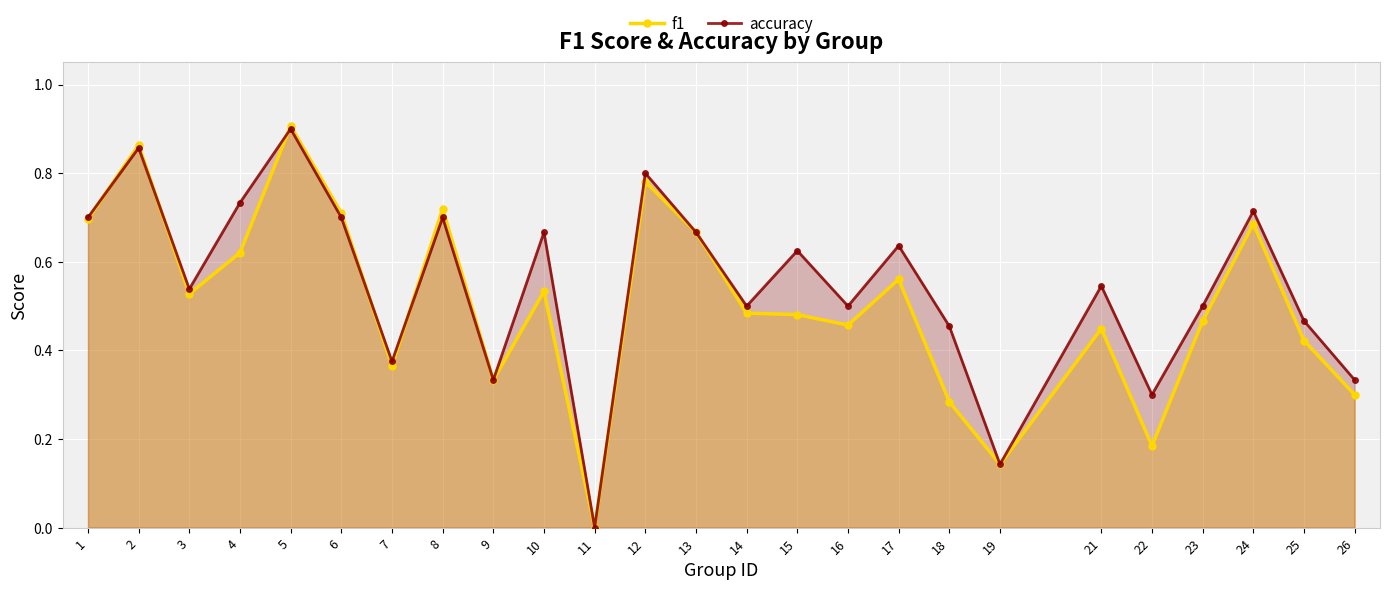

Reading left to right, transcribe all the data shown in this chart.

f1: 1=0.7	2=0.9	3=0.5	4=0.6	5=0.9	6=0.7	7=0.4	8=0.7	9=0.3	10=0.5	11=0.0	12=0.8	13=0.7	14=0.5	15=0.5	16=0.5	17=0.6	18=0.3	19=0.1	21=0.4	22=0.2	23=0.5	24=0.7	25=0.4	26=0.3
accuracy: 1=0.7	2=0.9	3=0.5	4=0.7	5=0.9	6=0.7	7=0.4	8=0.7	9=0.3	10=0.7	11=0.0	12=0.8	13=0.7	14=0.5	15=0.6	16=0.5	17=0.6	18=0.5	19=0.1	21=0.5	22=0.3	23=0.5	24=0.7	25=0.5	26=0.3